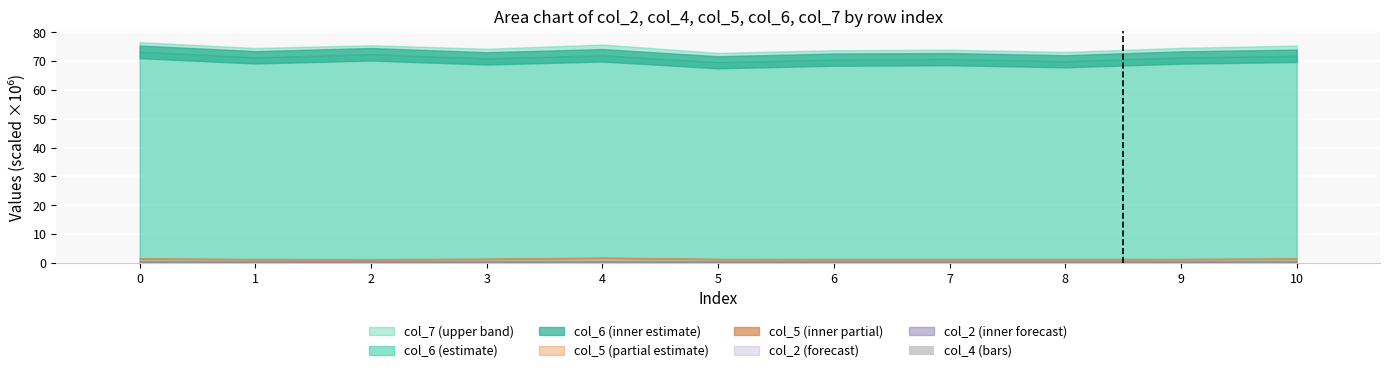

The value at 3 is 0.0. True or false?

True